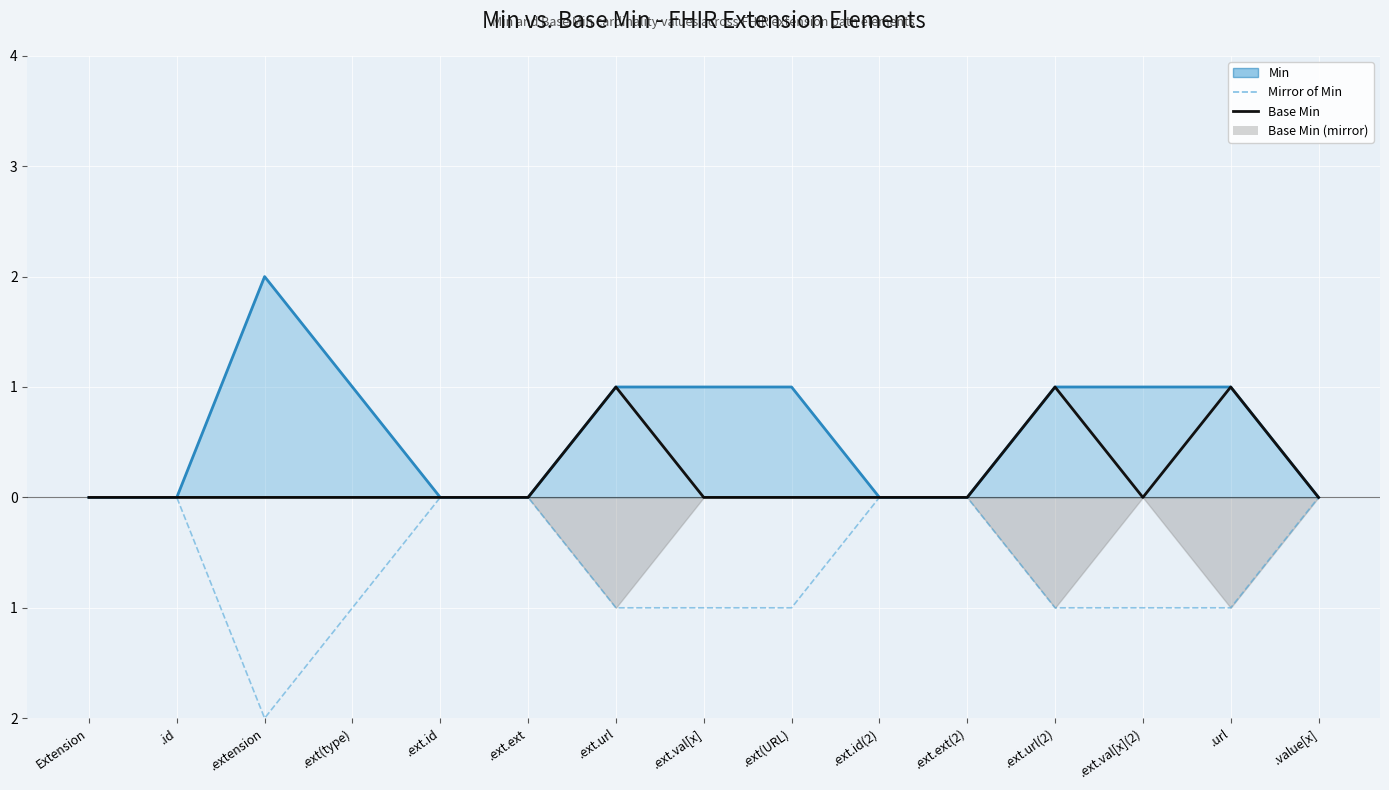

Rank the categories by Min value from lowest to highest.

Extension, .id, .ext.id, .ext.ext, .ext.id(2), .ext.ext(2), .value[x], .ext(type), .ext.url, .ext.val[x], .ext(URL), .ext.url(2), .ext.val[x](2), .url, .extension